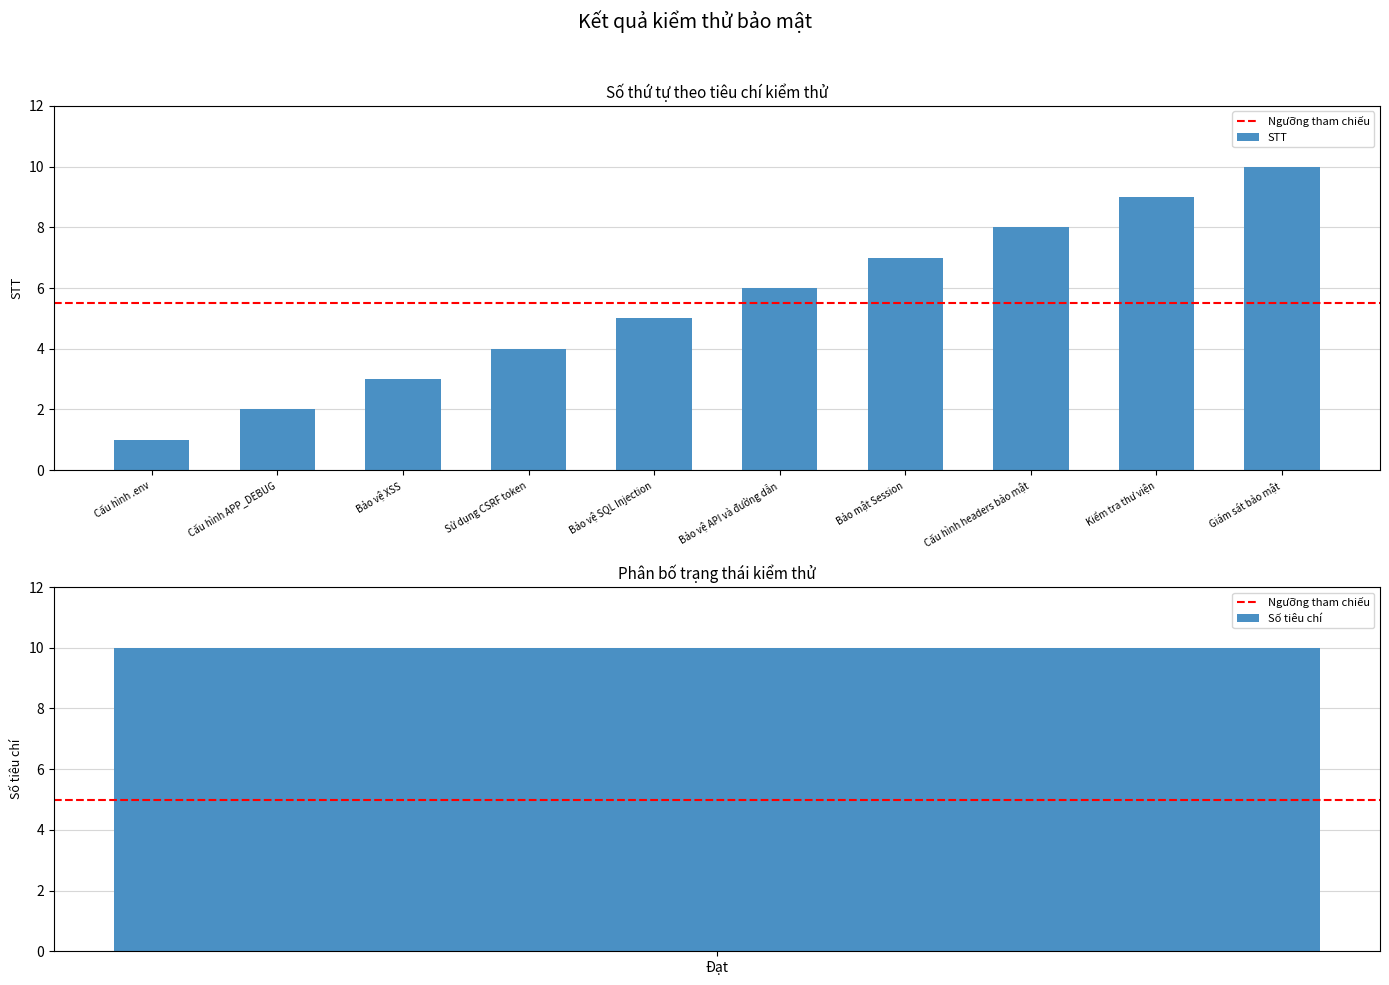

What is the difference between the second highest and second lowest values?

7